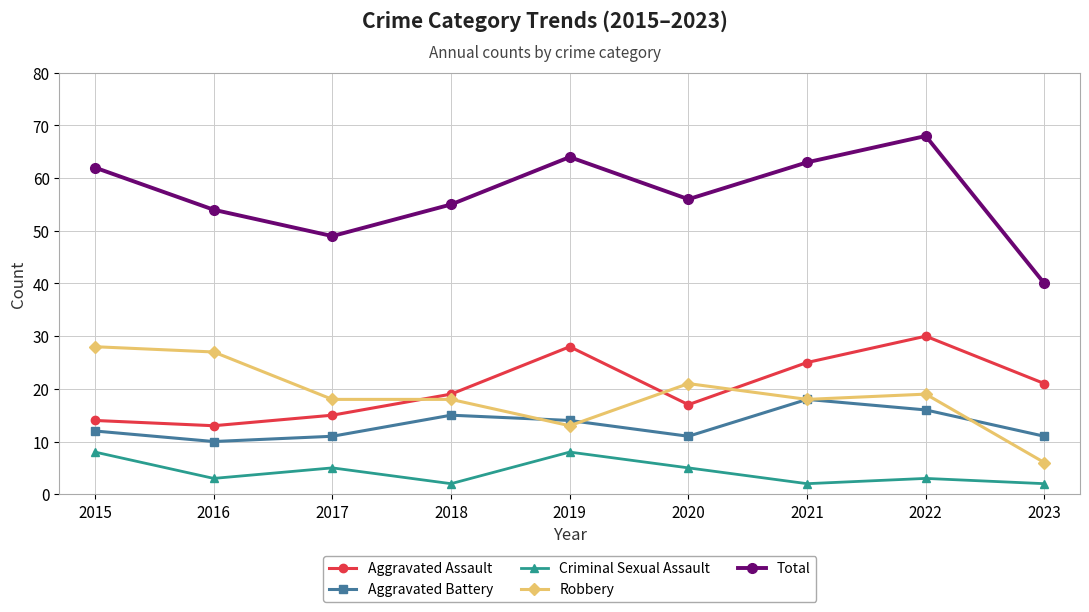

How many lines are shown in the chart?

5